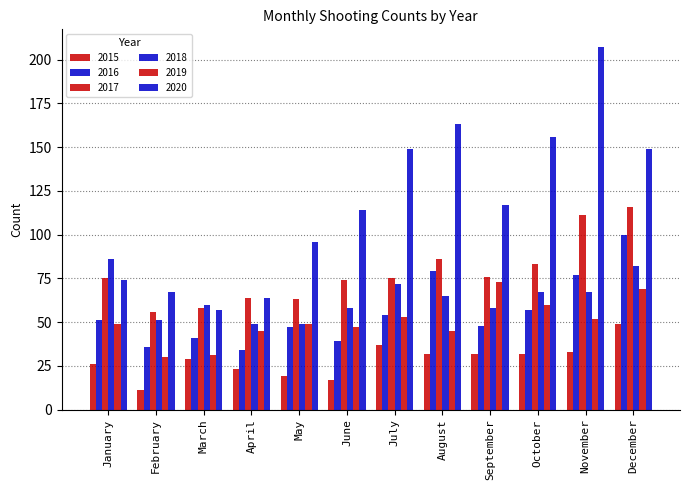

How many categories are shown in the chart?

12